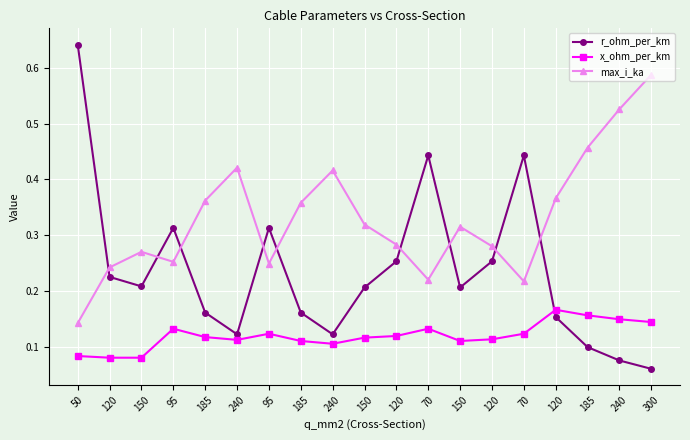

How many data points does each series have?

19